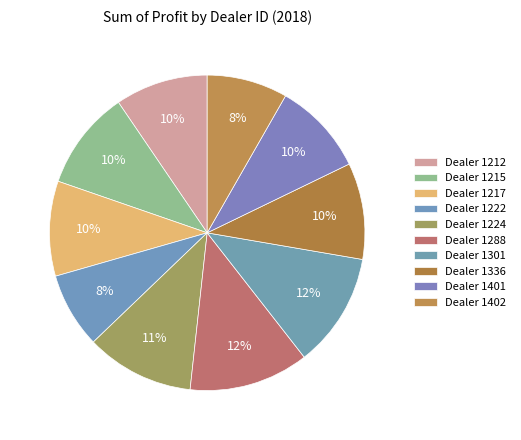

What is the largest slice in the pie chart?

1288